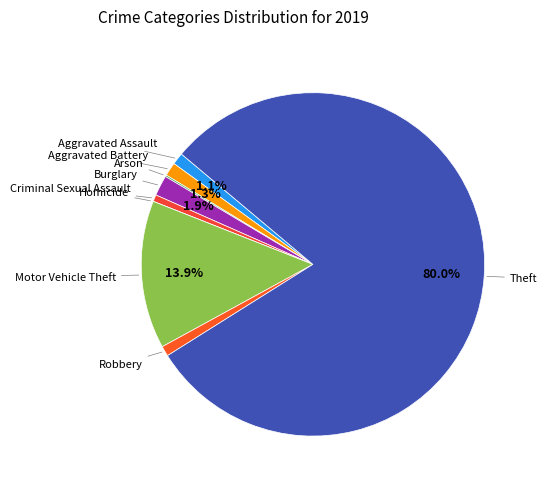

What is the smallest slice in the pie chart?

Homicide